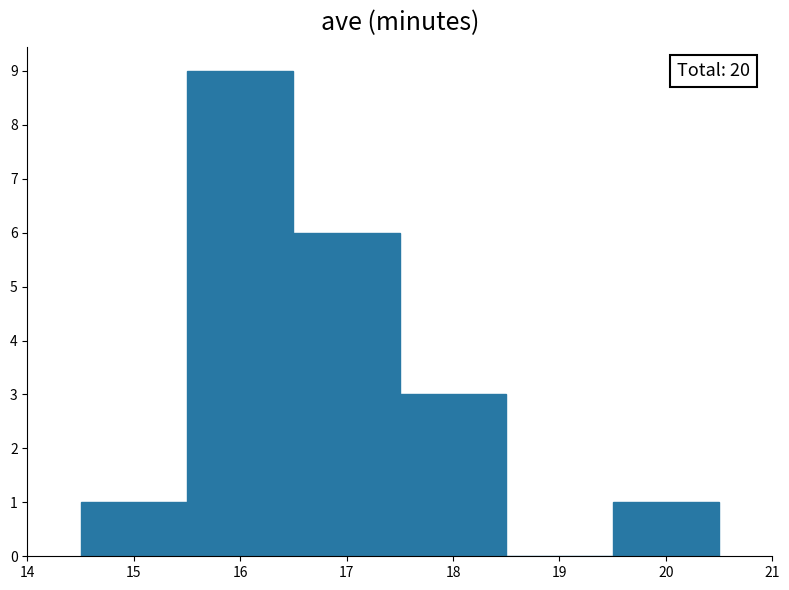

Which range on the x-axis has the tallest bar?

15.5 to 16.5